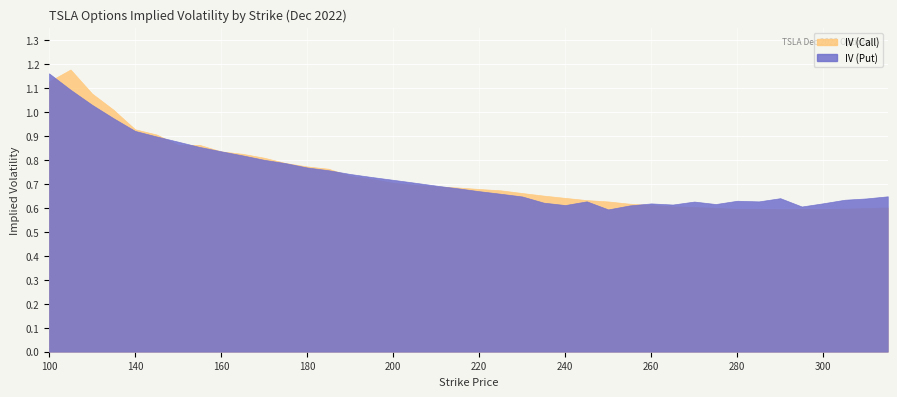

At which label does IV (Put) reach its peak?

100